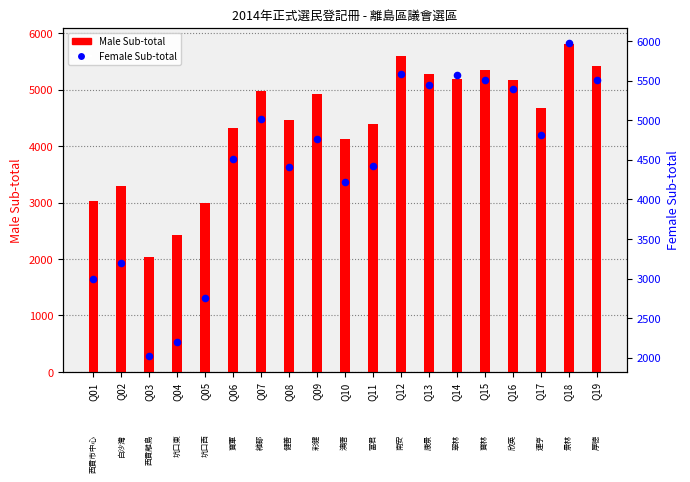

Which series has the largest Y range (max minus min)?

Female Sub-total